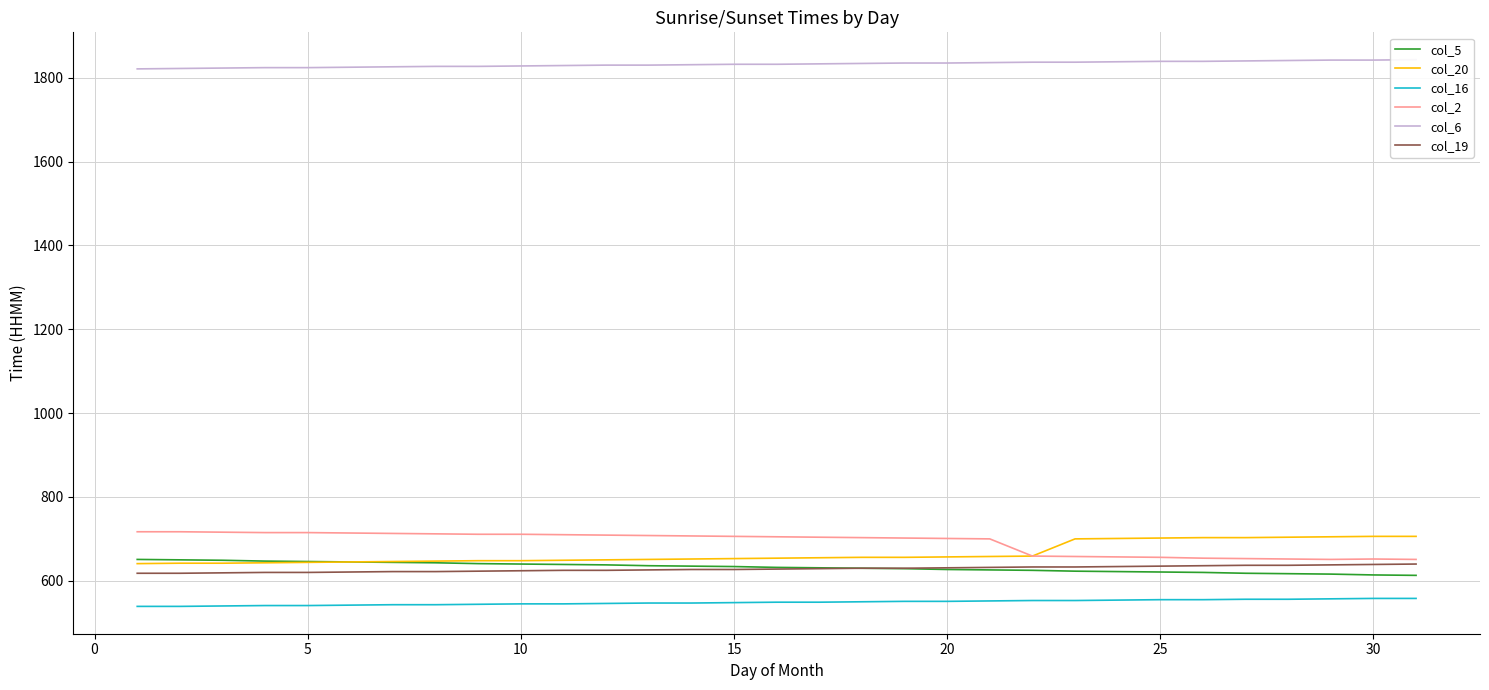

Count the number of categories in the chart.

31